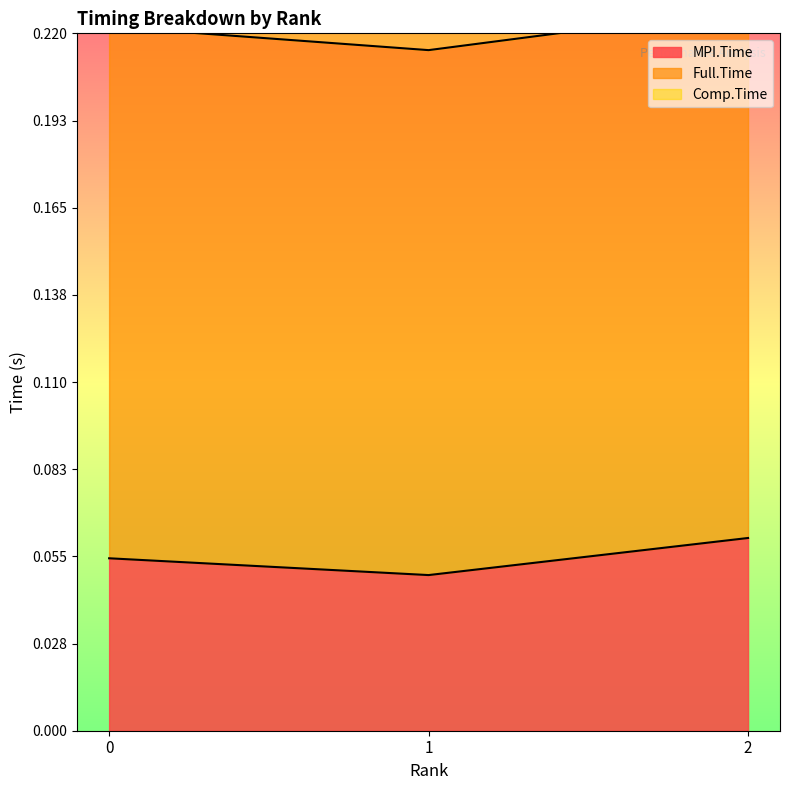

What is the value of the MPI.Time point at the 1st from the left?

0.1